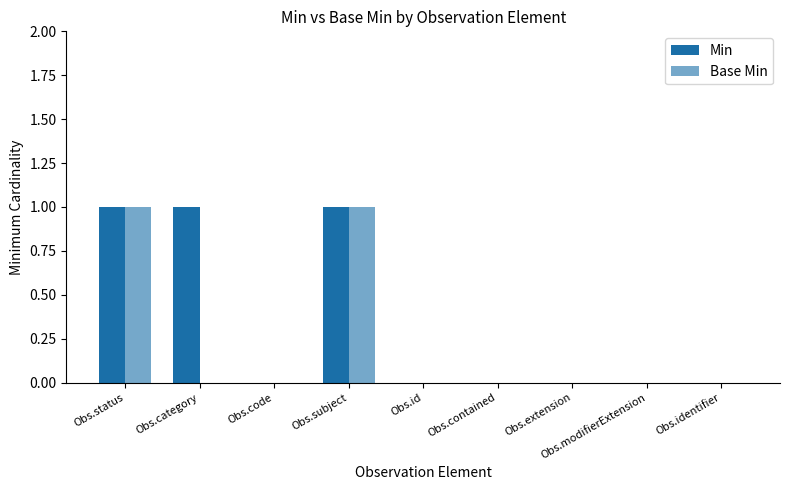

The value of Base Min at Obs.subject is 1. True or false?

True